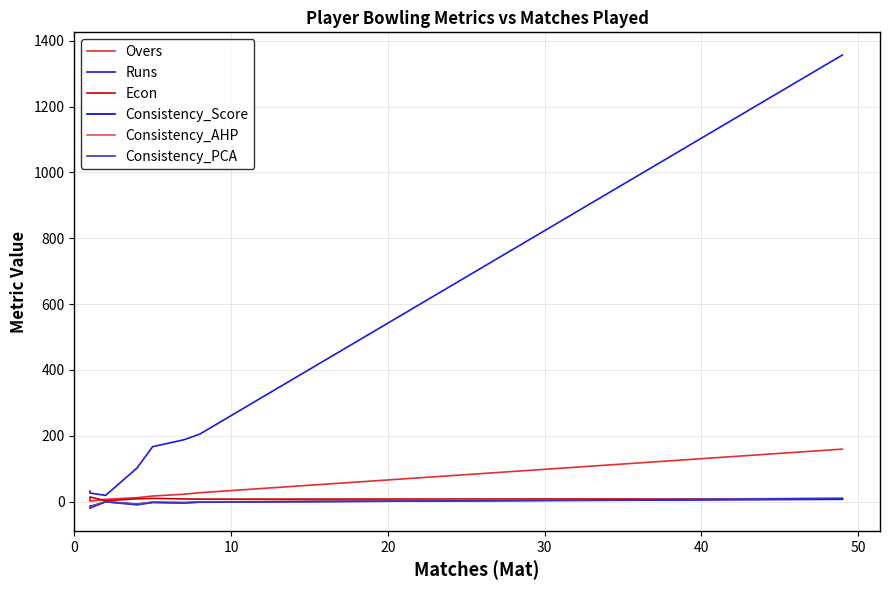

What is the difference between the maximum and minimum values in the Consistency_AHP series?

27.5